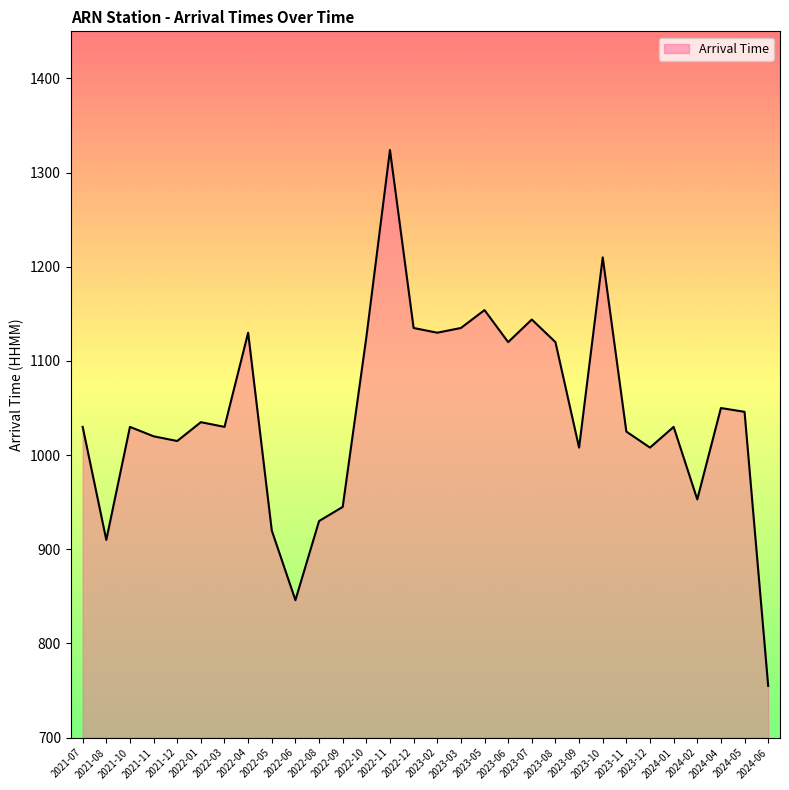

What position from the right is 2023-02?

15